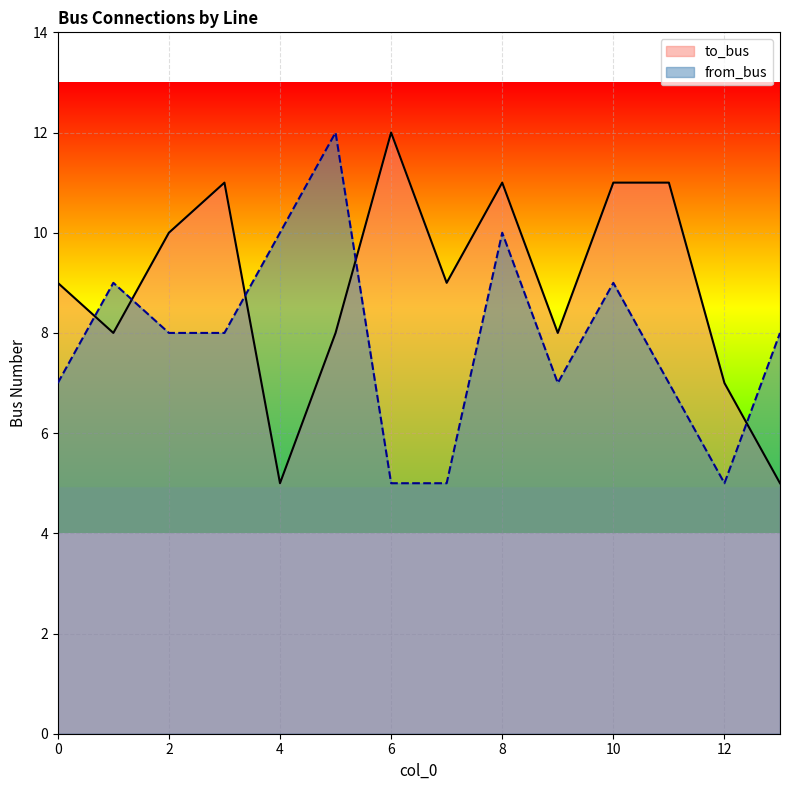

At which category is the sum across all series the highest?

8